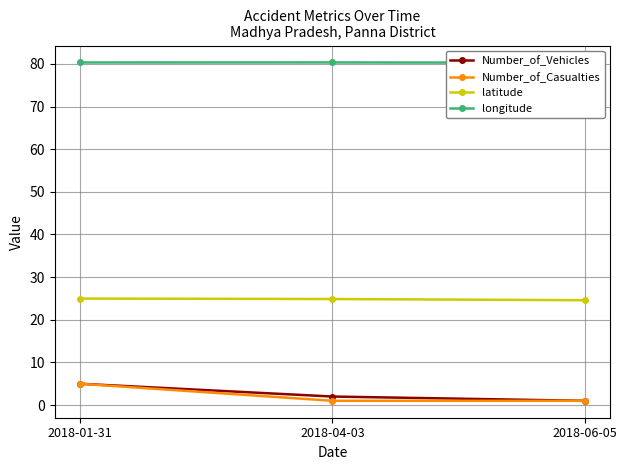

What position from the left is 2018-06-05?

3